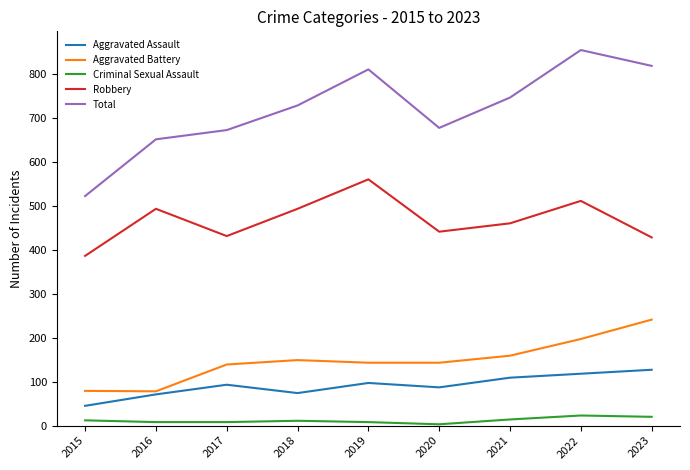

What is the sum of the Aggravated Assault values at 2022 and 2017?

211